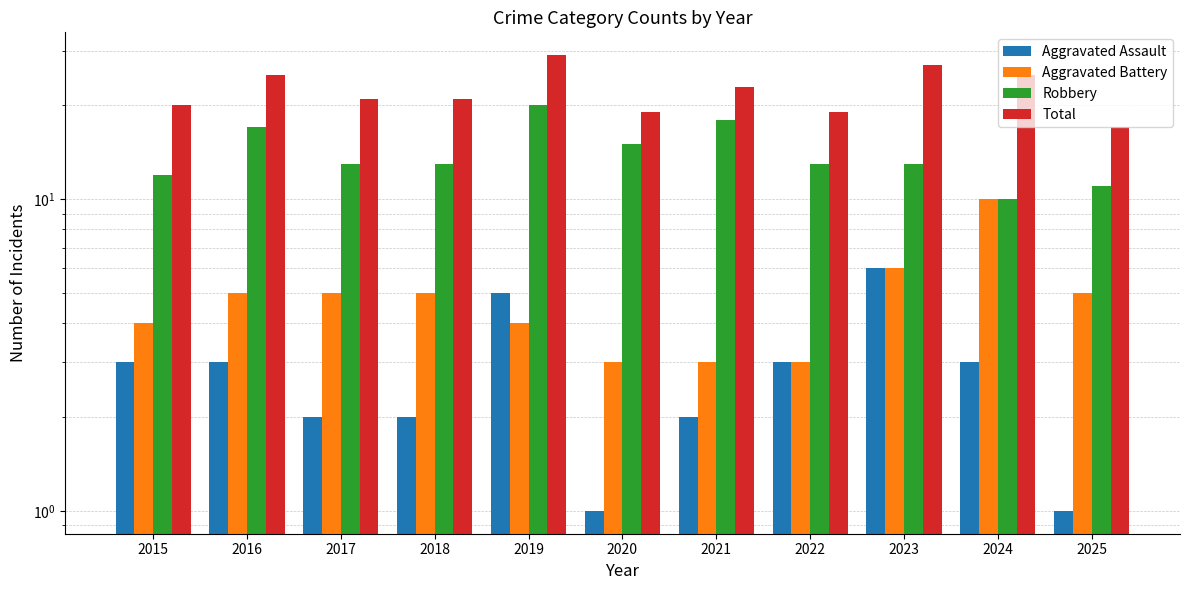

What is the greatest value displayed?

29